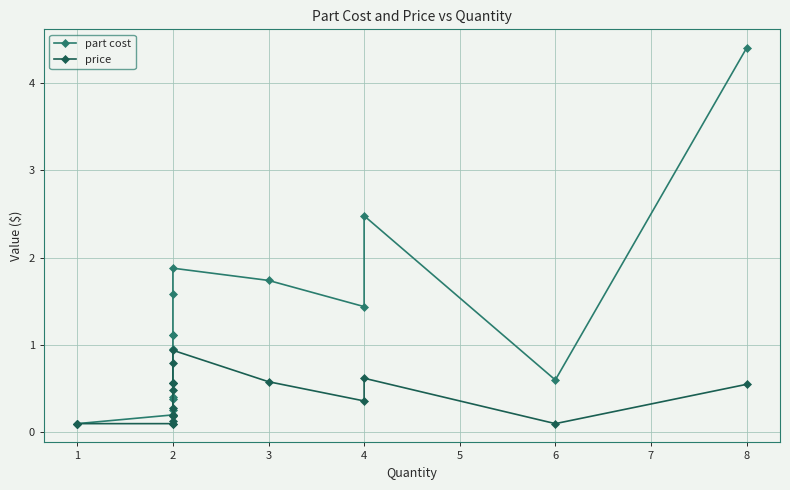

How many lines are shown in the chart?

2